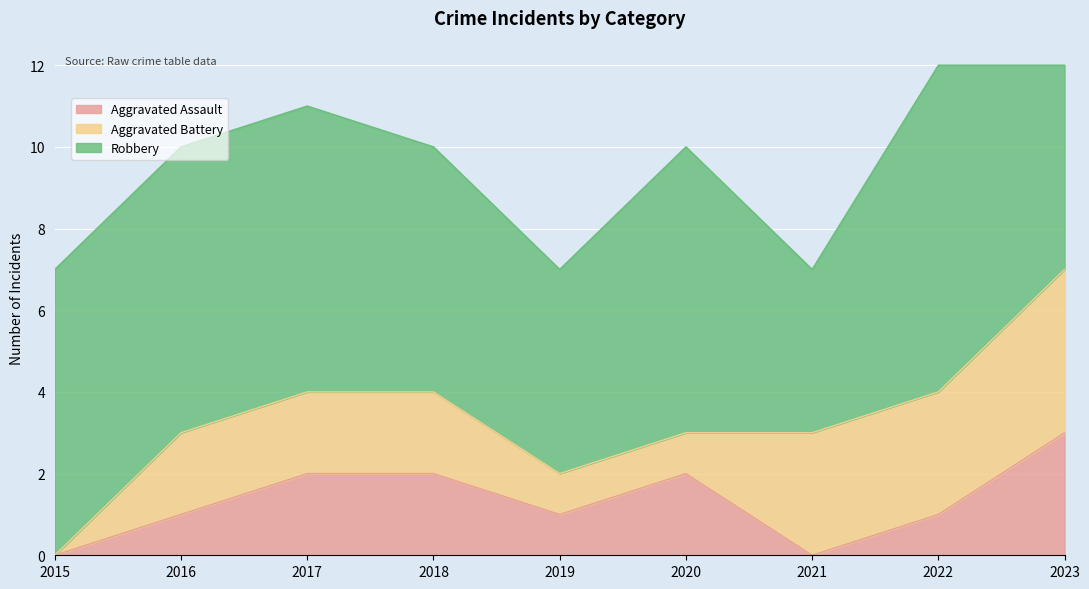

Between 2019 and 2023, which is larger?

2023